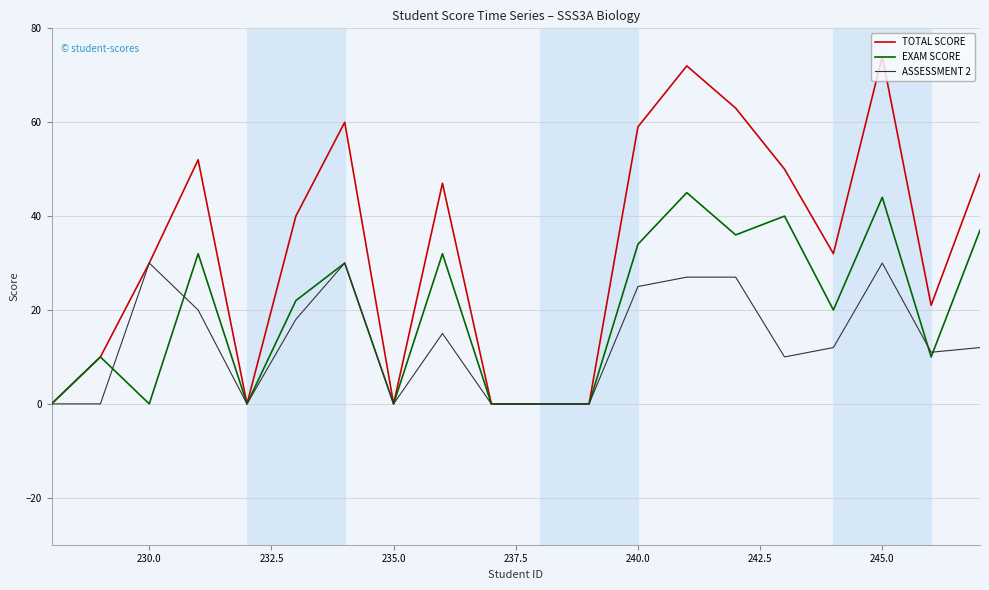

What is the greatest value displayed?

74